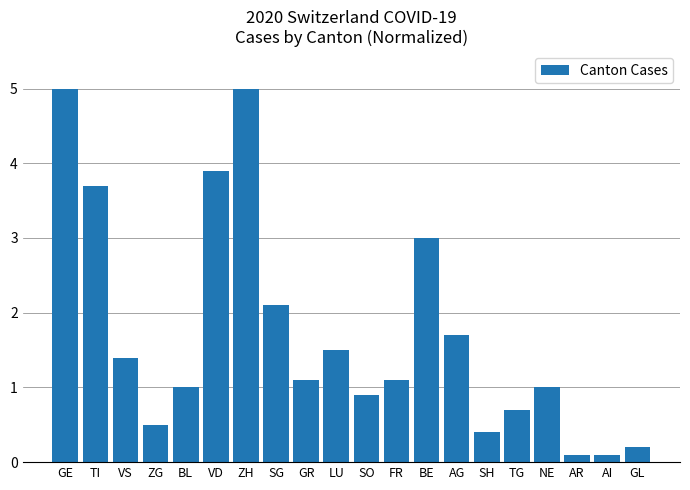

Count the number of data series in this chart.

1